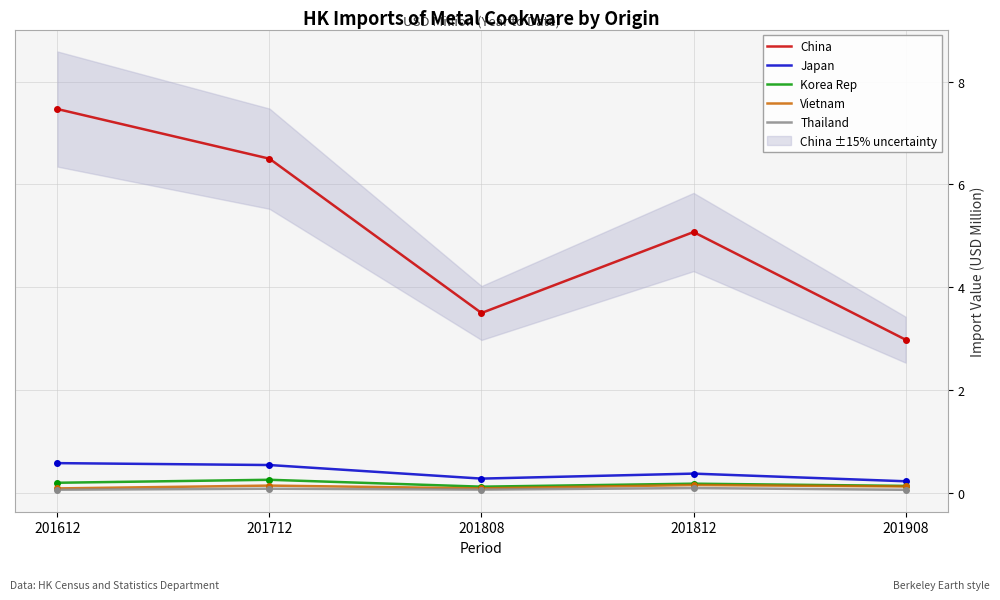

Is the value of Vietnam at 201712 greater than the value of Thailand at 201612?

Yes